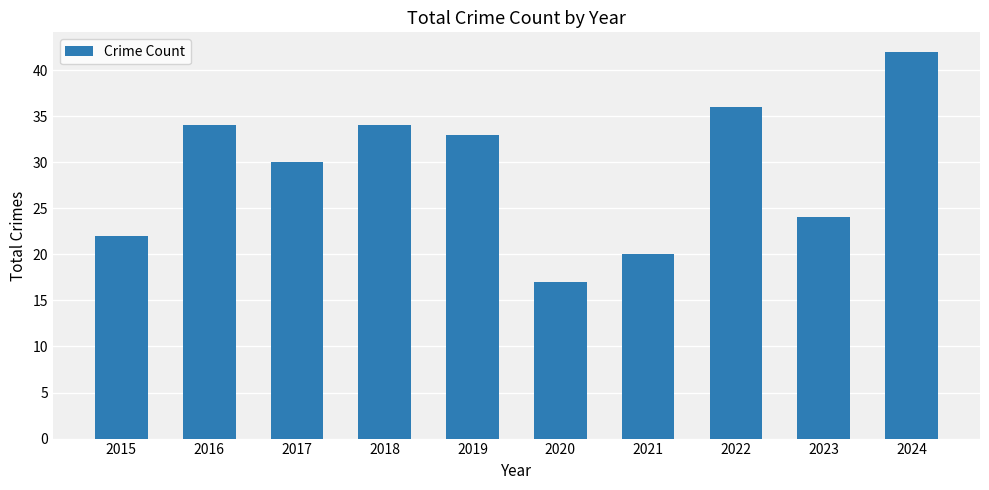

Which category has the highest value across all series?

2024